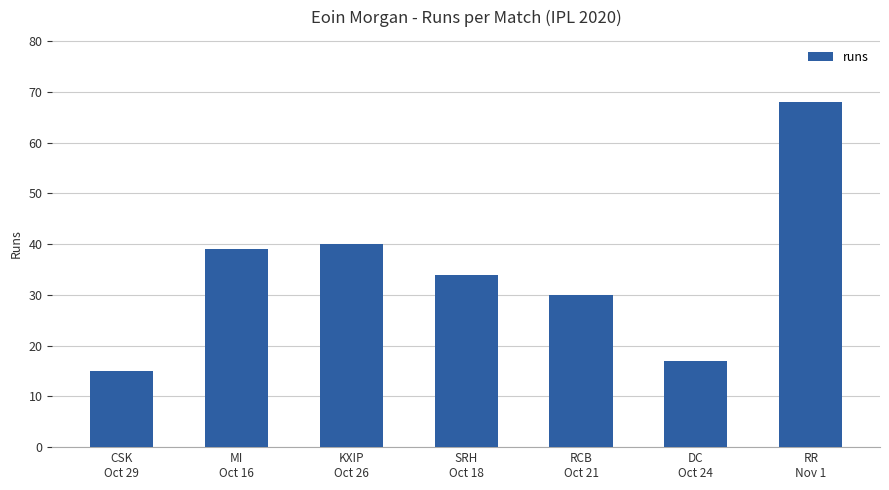

What value does the data have at SRH
Oct 18, to the nearest 10?

30